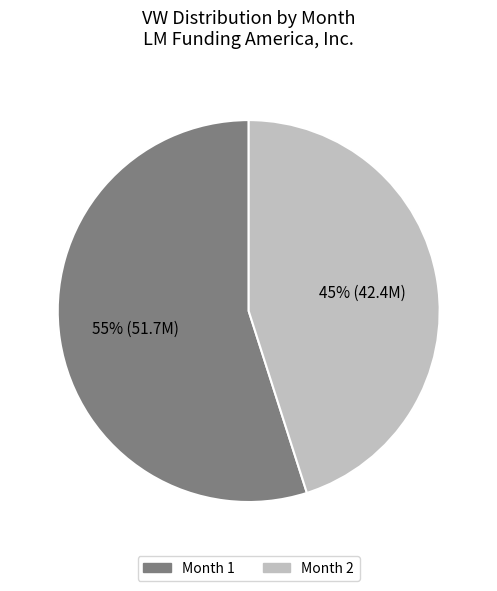

To the nearest percent, what is the difference between the largest and smallest slice percentages?

10%